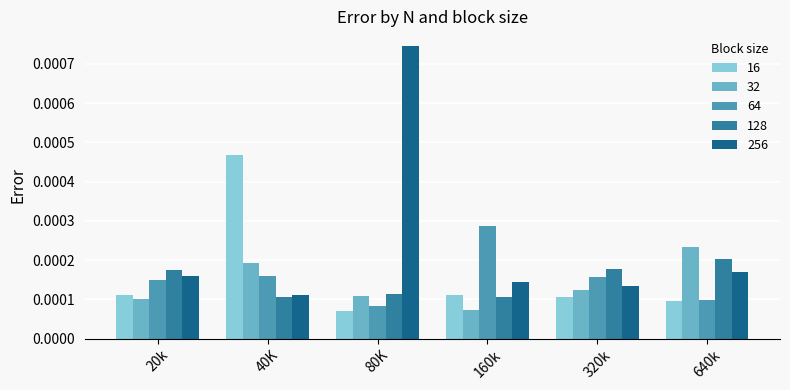

At which label is 256 closest to 0?

40K